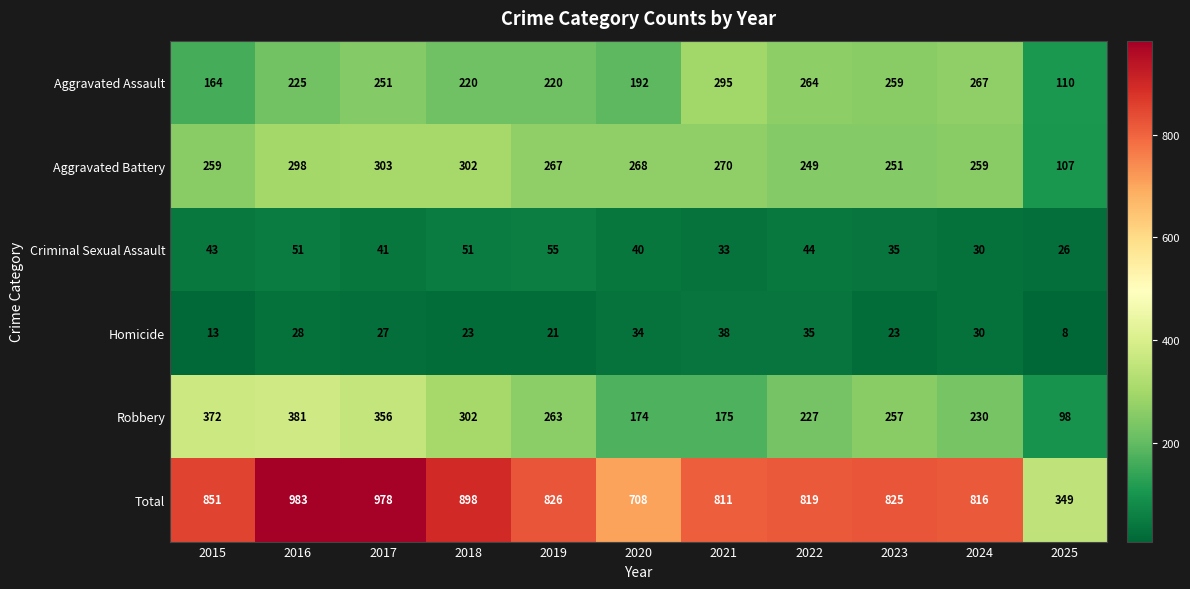

Where is Total nearest to the value 666?

2020